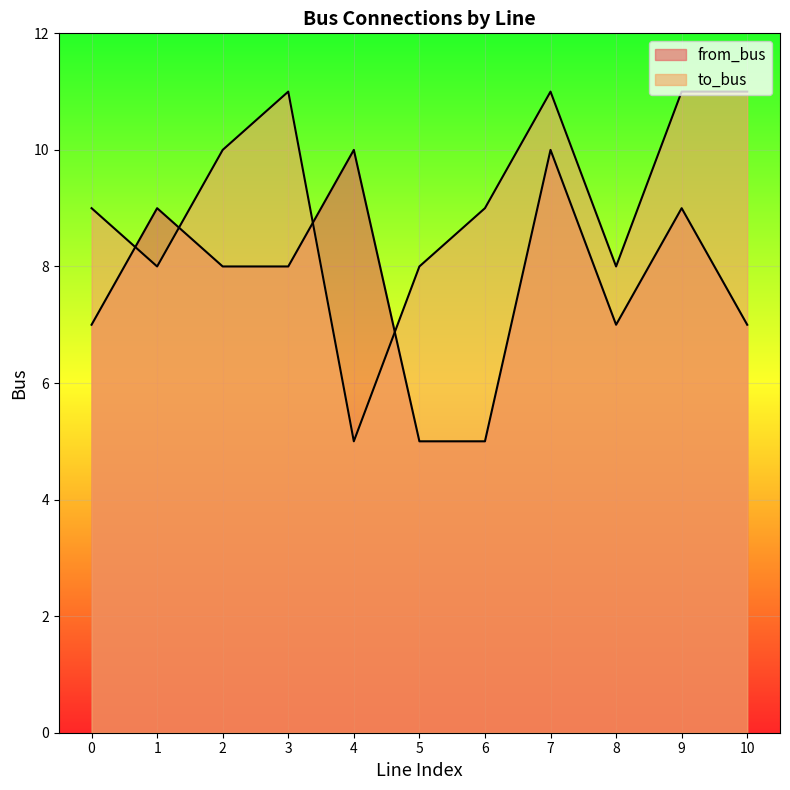

Reading left to right, transcribe all the data shown in this chart.

from_bus: 0=7	1=9	2=8	3=8	4=10	5=5	6=5	7=10	8=7	9=9	10=7
to_bus: 0=9	1=8	2=10	3=11	4=5	5=8	6=9	7=11	8=8	9=11	10=11